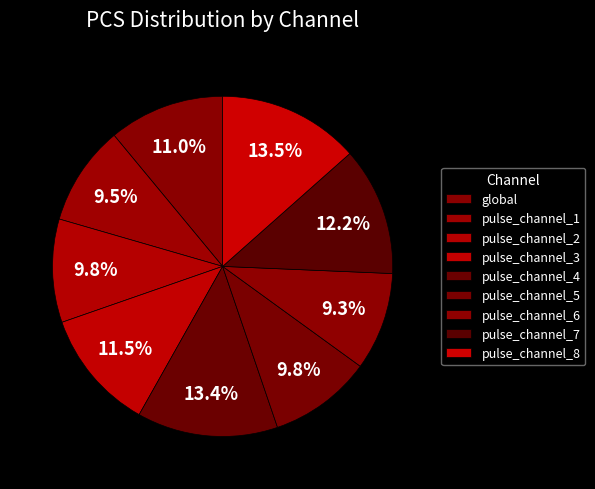

True or false: pulse_channel_3 accounts for 25% of the total.

False